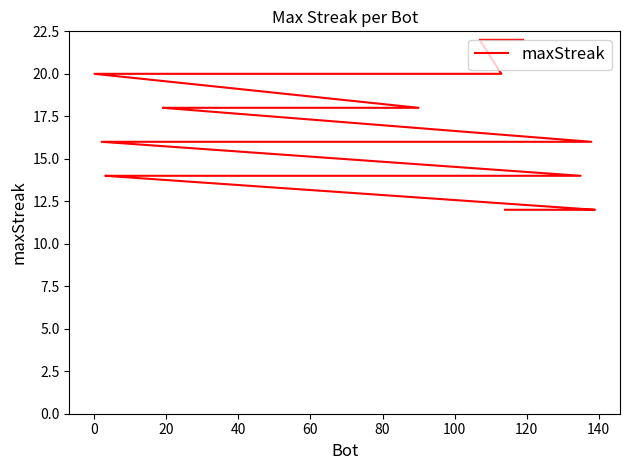

How many distinct data groups are displayed?

1